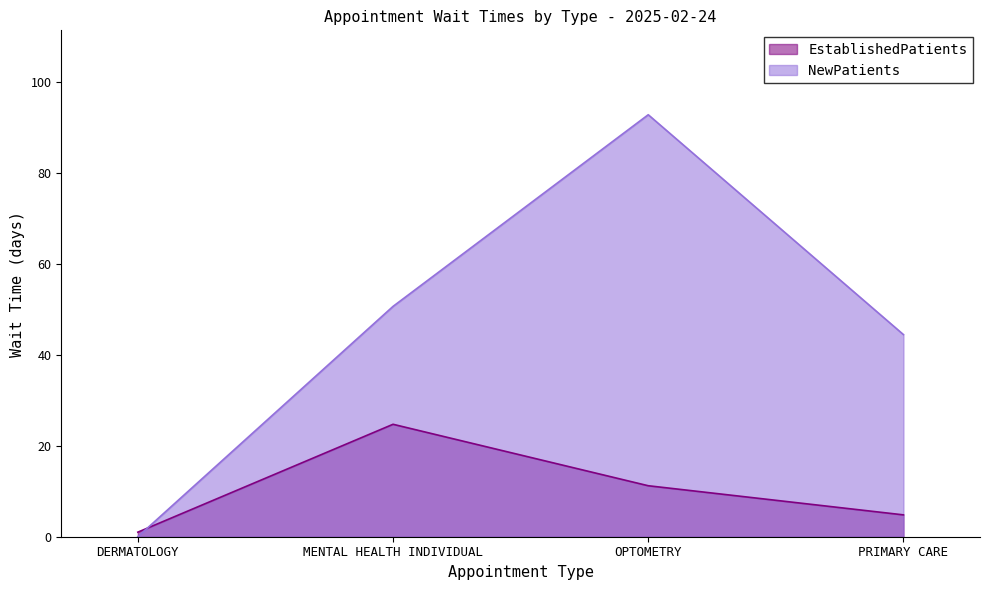

True or false: EstablishedPatients has more than 0 interior local peaks.

True